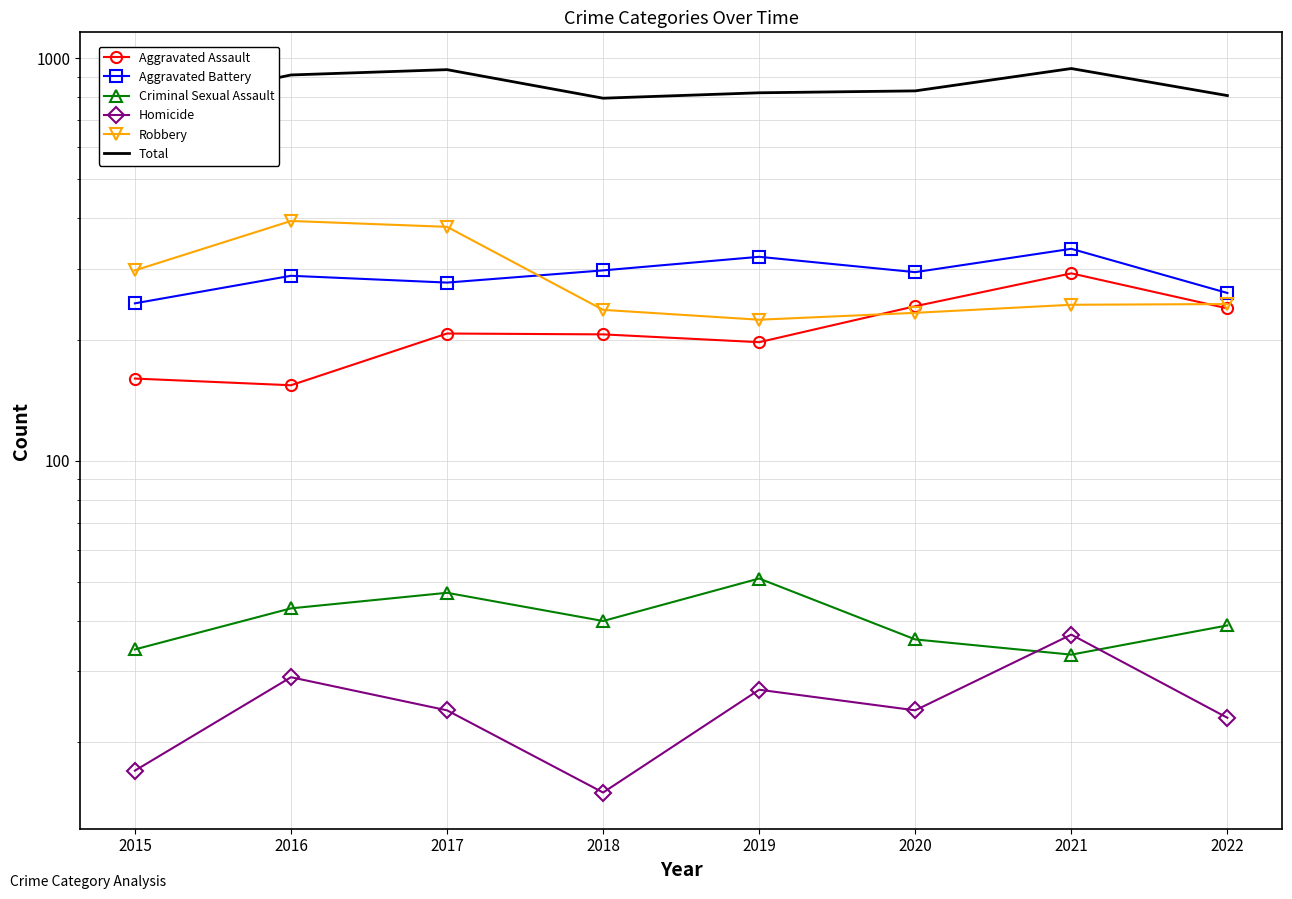

Read the Robbery value at 2019, to the nearest 10.

220